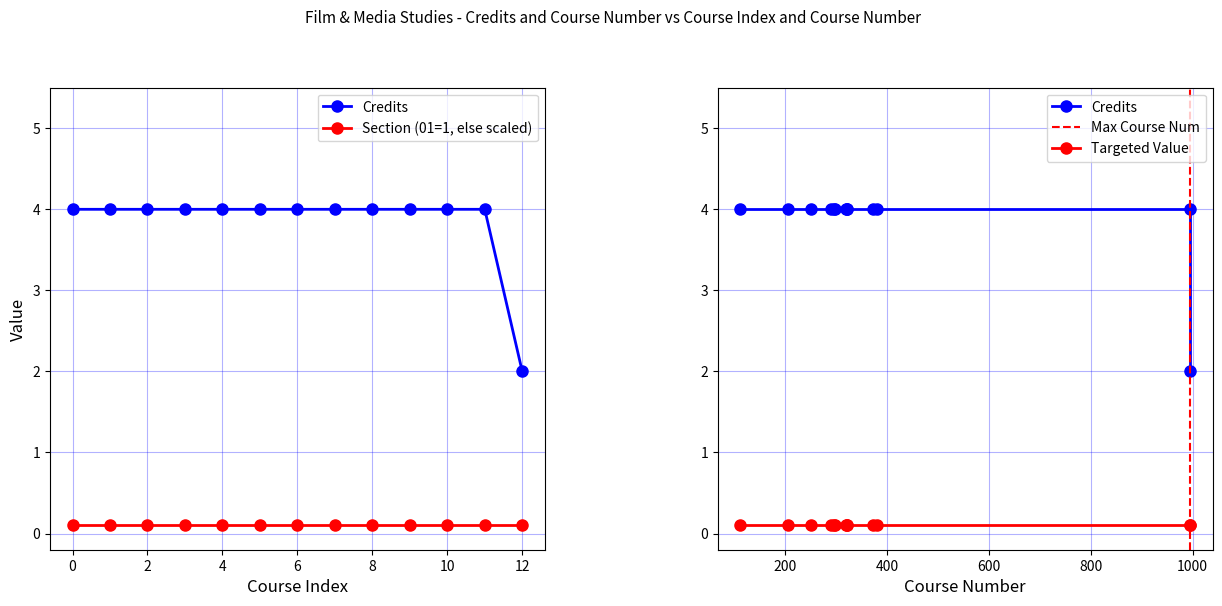

What is the sum of all values?

50